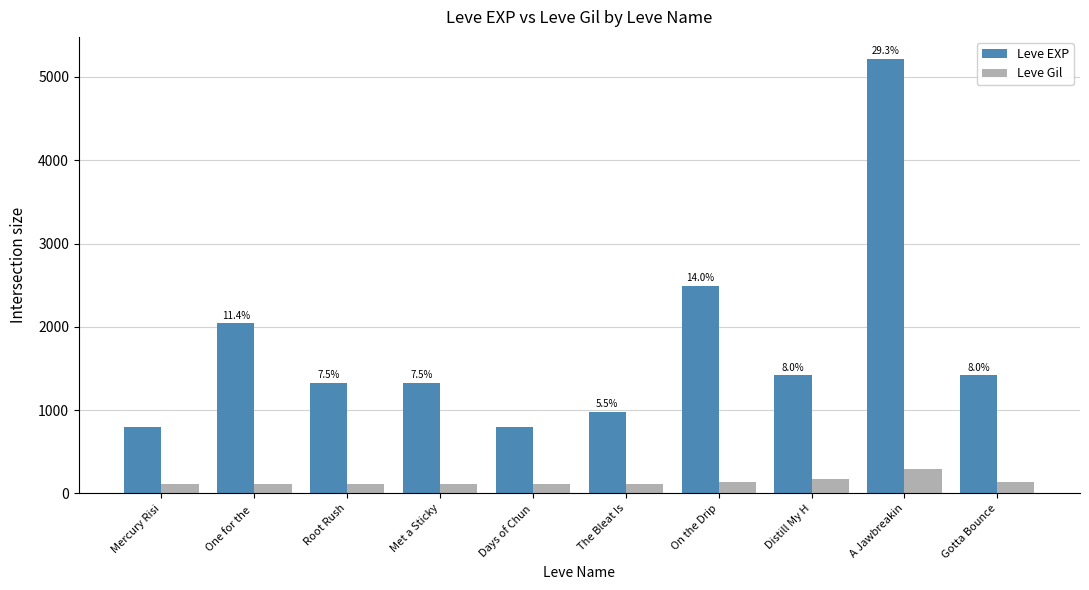

What is the difference between the Leve EXP values at Gotta Bounce and The Bleat Is?

440